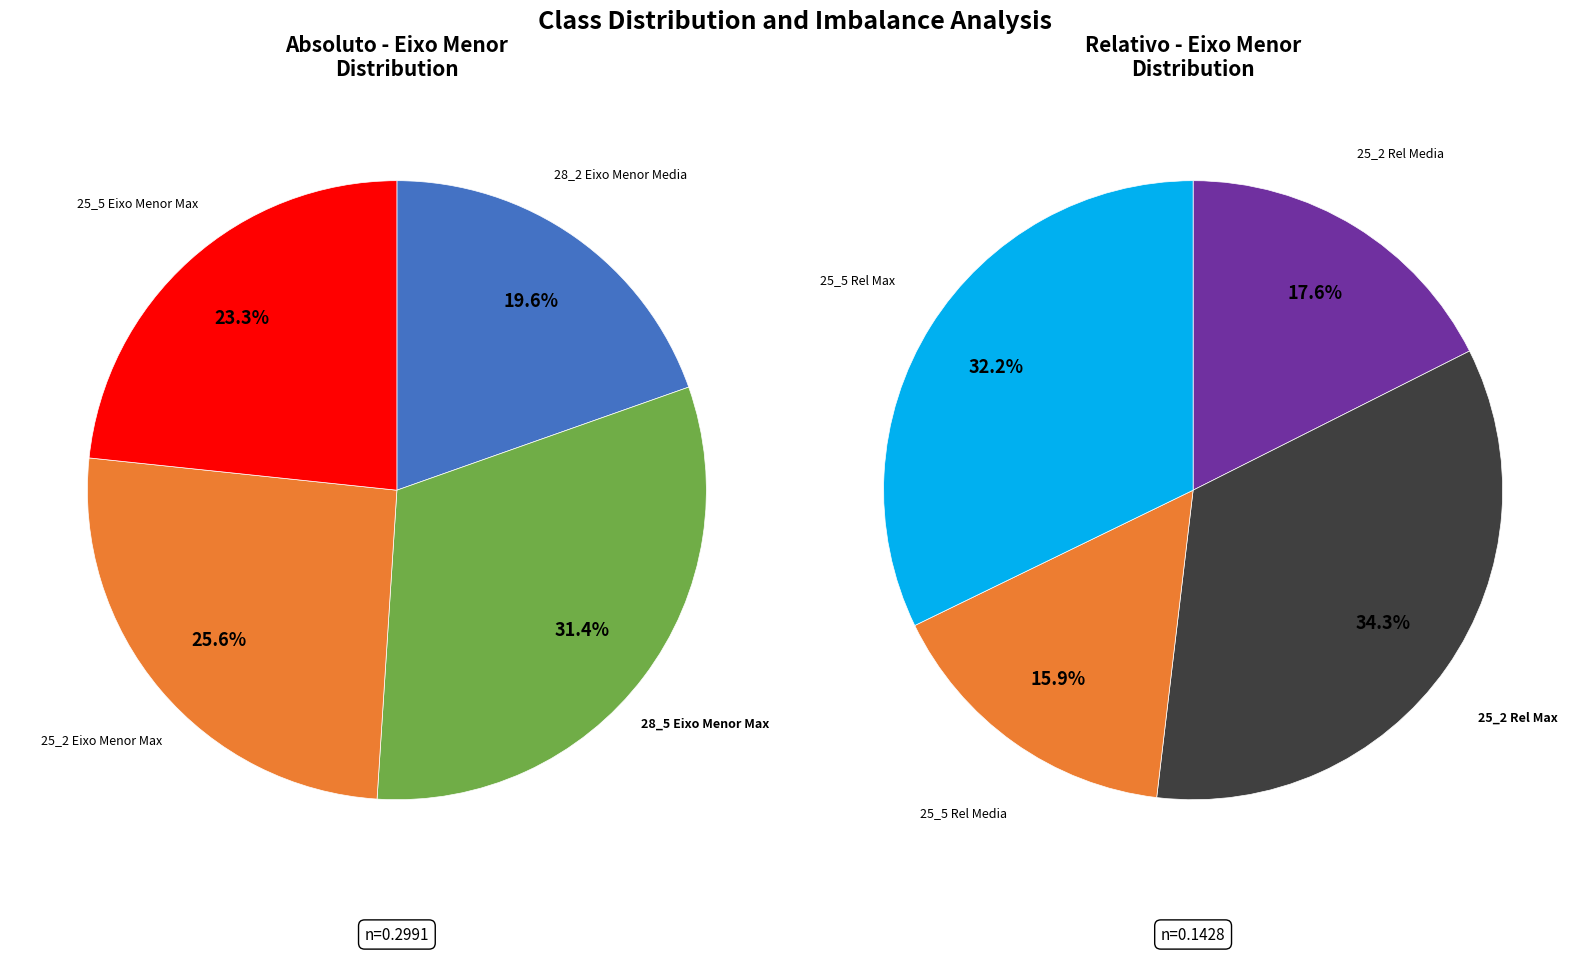

Between 25_2 Eixo Menor Max and 28_5 Eixo Menor Max, which is larger?

28_5 Eixo Menor Max